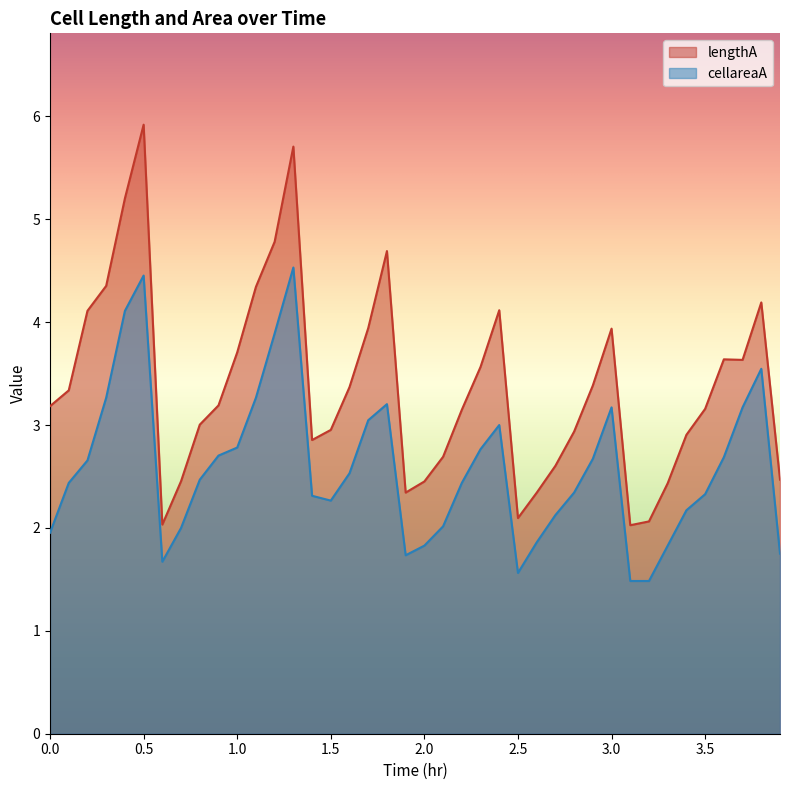

Reading left to right, transcribe all the data shown in this chart.

lengthA: 3.2	3.3	4.1	4.4	5.2	5.9	2.0	2.5	3.0	3.2	3.7	4.3	4.8	5.7	2.9	3.0	3.4	3.9	4.7	2.3	2.5	2.7	3.1	3.6	4.1	2.1	2.3	2.6	2.9	3.4	3.9	2.0	2.1	2.4	2.9	3.2	3.6	3.6	4.2	2.5
cellareaA: 2.0	2.4	2.7	3.3	4.1	4.5	1.7	2.0	2.5	2.7	2.8	3.3	3.9	4.5	2.3	2.3	2.5	3.0	3.2	1.7	1.8	2.0	2.4	2.8	3.0	1.6	1.9	2.1	2.3	2.7	3.2	1.5	1.5	1.8	2.2	2.3	2.7	3.2	3.5	1.8